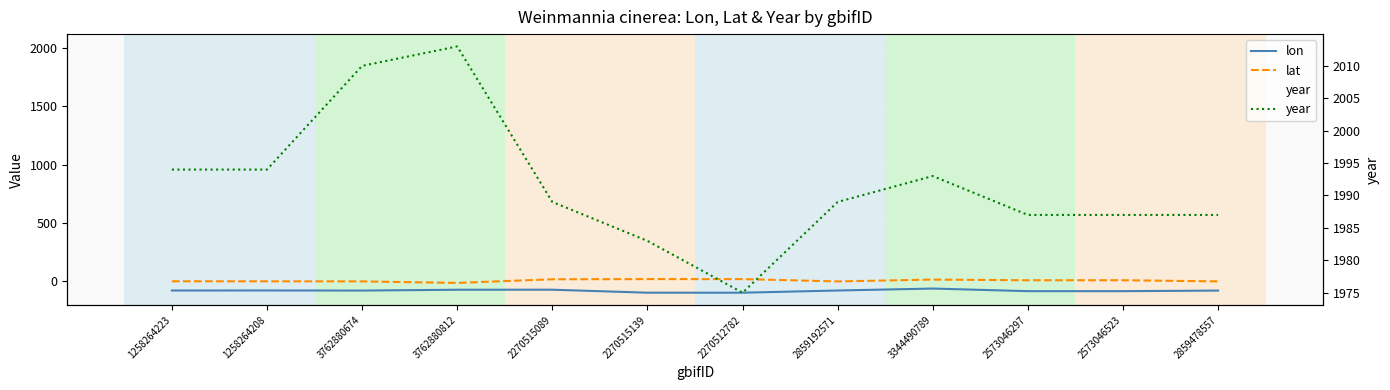

Does the chart display data point markers on the line(s)?

No